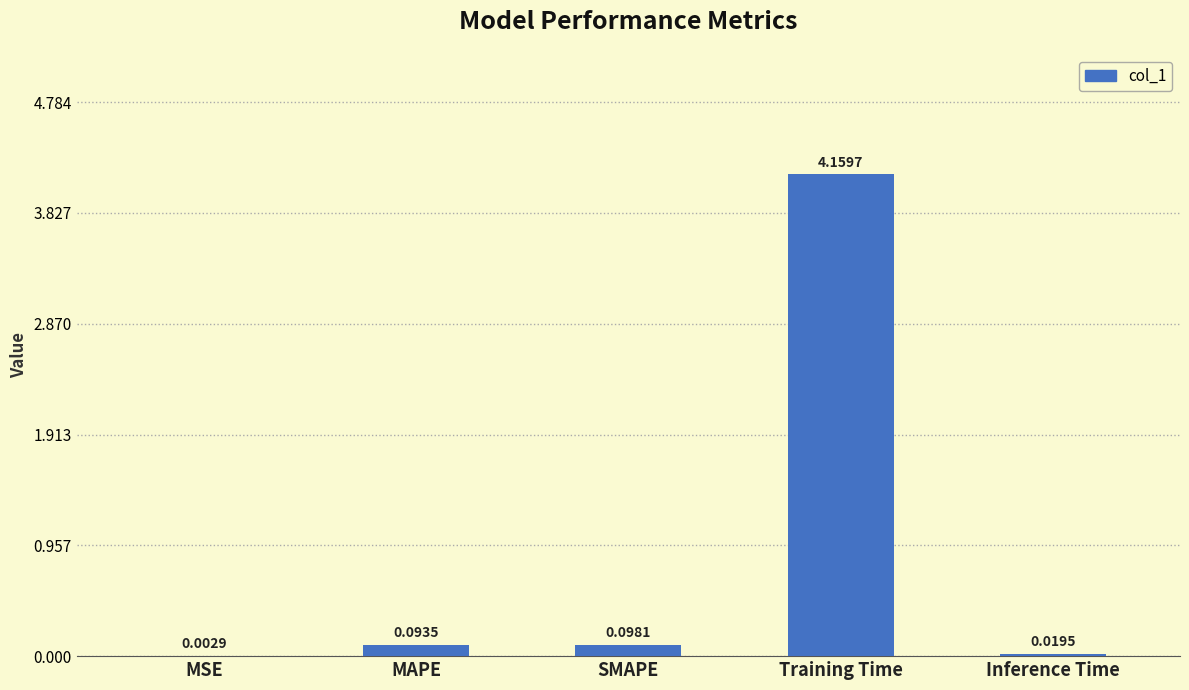

Which category has the highest value across all series?

Training Time